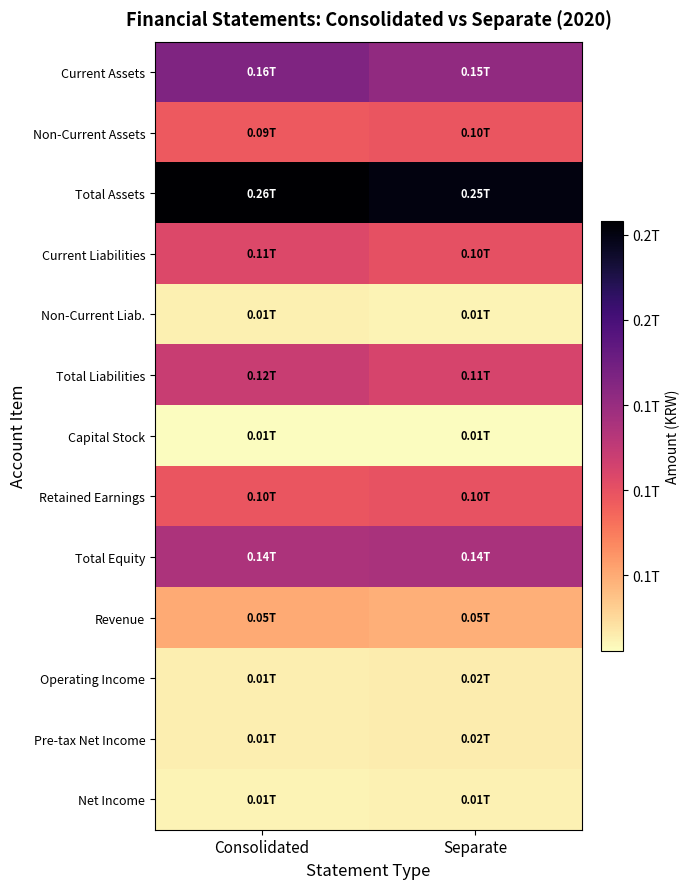

Reading left to right, what are all the values shown in this chart?

Current Assets: Consolidated=164678293755	Separate=154268071785
Non-Current Assets: Consolidated=93604098270	Separate=96600830523
Total Assets: Consolidated=258282392025	Separate=250868902308
Current Liabilities: Consolidated=108198180094	Separate=101132683302
Non-Current Liab.: Consolidated=12916451597	Separate=10745160573
Total Liabilities: Consolidated=121114631691	Separate=111877843875
Capital Stock: Consolidated=5747383500	Separate=5747383500
Retained Earnings: Consolidated=97049006131	Separate=98521372447
Total Equity: Consolidated=137167760334	Separate=138991058433
Revenue: Consolidated=50225704623	Separate=47893575877
Operating Income: Consolidated=13907940653	Separate=15553602723
Pre-tax Net Income: Consolidated=13803199771	Separate=15370702459
Net Income: Consolidated=10966415331	Separate=12513089896